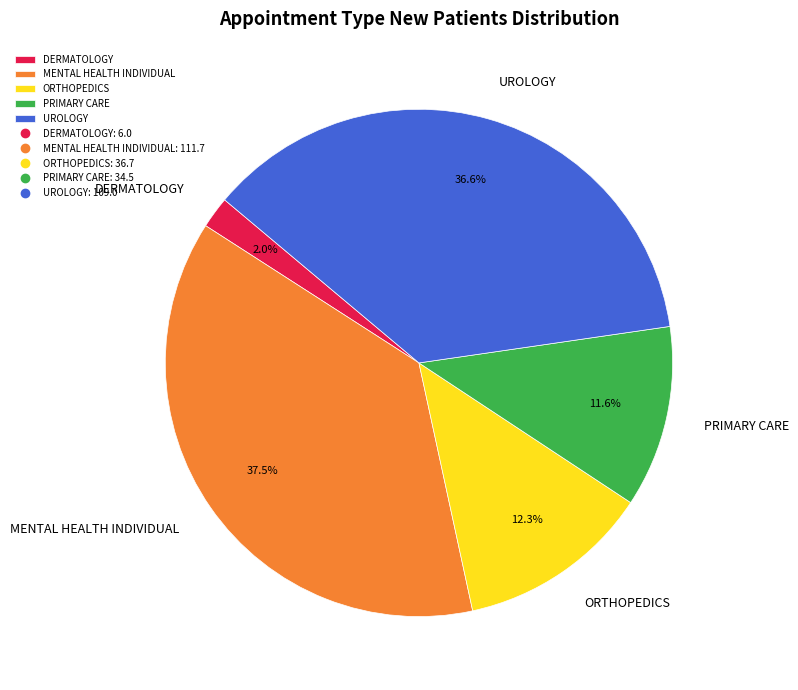

Is the sum of MENTAL HEALTH INDIVIDUAL and ORTHOPEDICS greater than half?

No